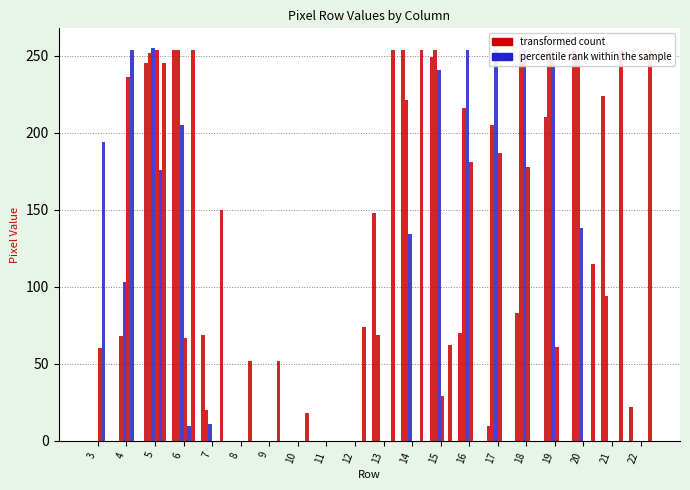

How many data points in col_18 are above 94?

9